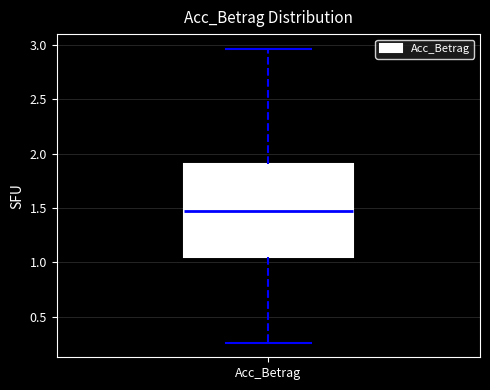

Where does the lower whisker of the box for Acc_Betrag end on the y-axis? The values are not printed on the chart, so give them approximately, as read against the axis.

0.25